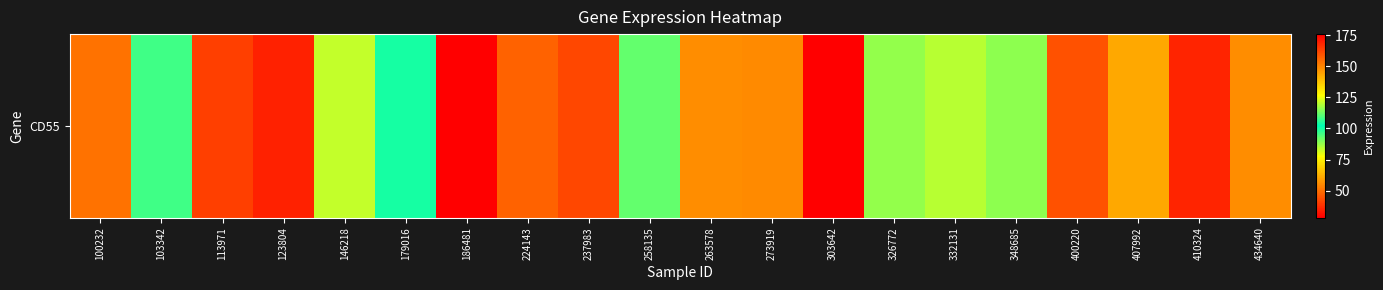

Reading left to right, extract all data points from this chart.

100232=50.4	103342=96.0	113971=40.9	123804=34.8	146218=83.5	179016=99.9	186481=175.7	224143=47.7	237983=161.7	258135=111.2	263578=55.7	273919=55.2	303642=28.3	326772=87.8	332131=84.5	348685=88.6	400220=44.0	407992=60.9	410324=35.8	434640=55.6